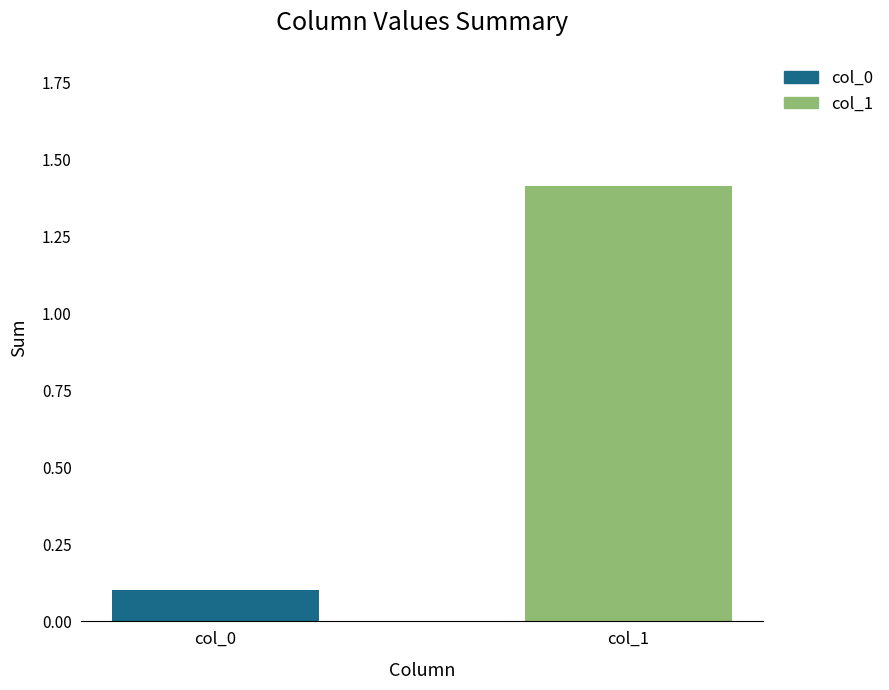

What is the difference between the maximum and minimum values?

1.3